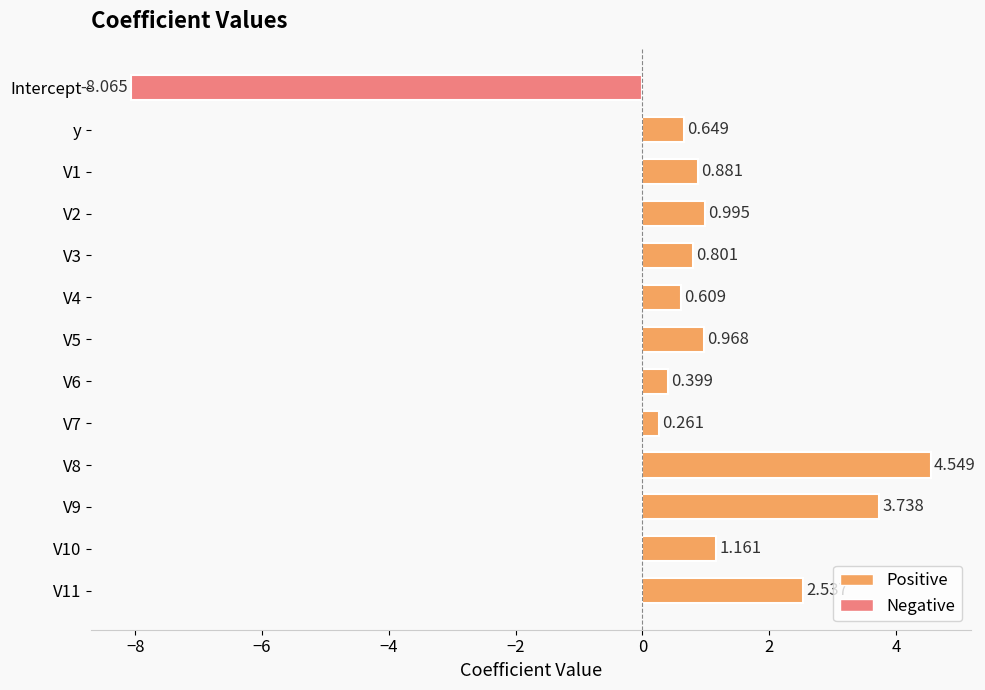

Which category has the lowest value across all series?

Intercept